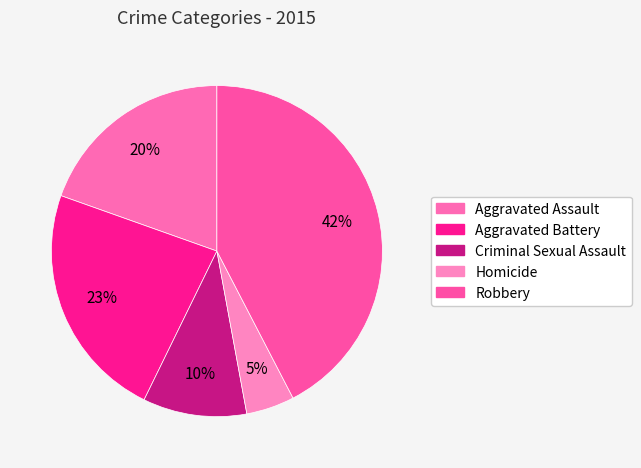

Count the number of slices in the pie.

5